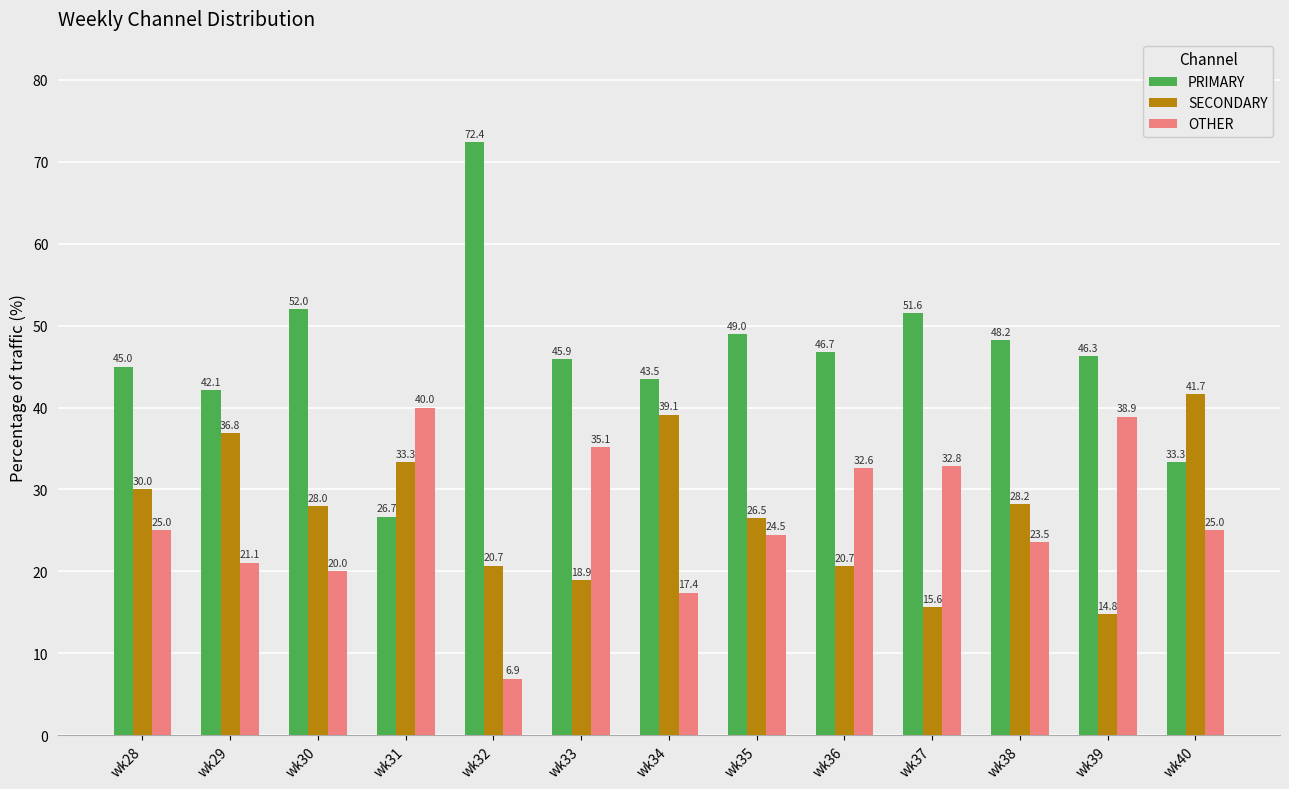

What is the sum of the PRIMARY values at wk37 and wk32?

124.0